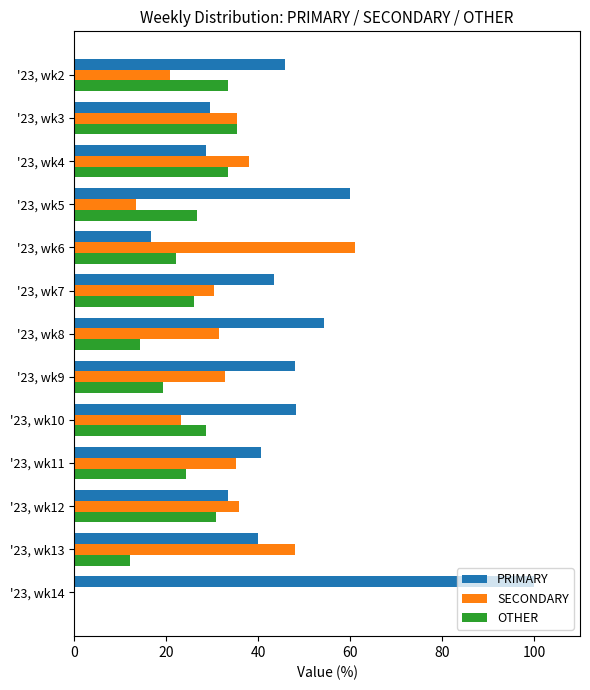

The value of PRIMARY at '23, wk9 is 48.1. True or false?

True